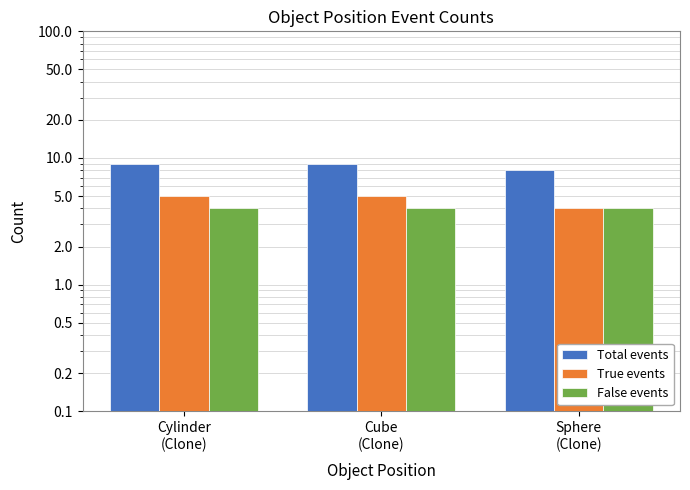

What is the label of the 1st bar from the left?

Cylinder
(Clone)